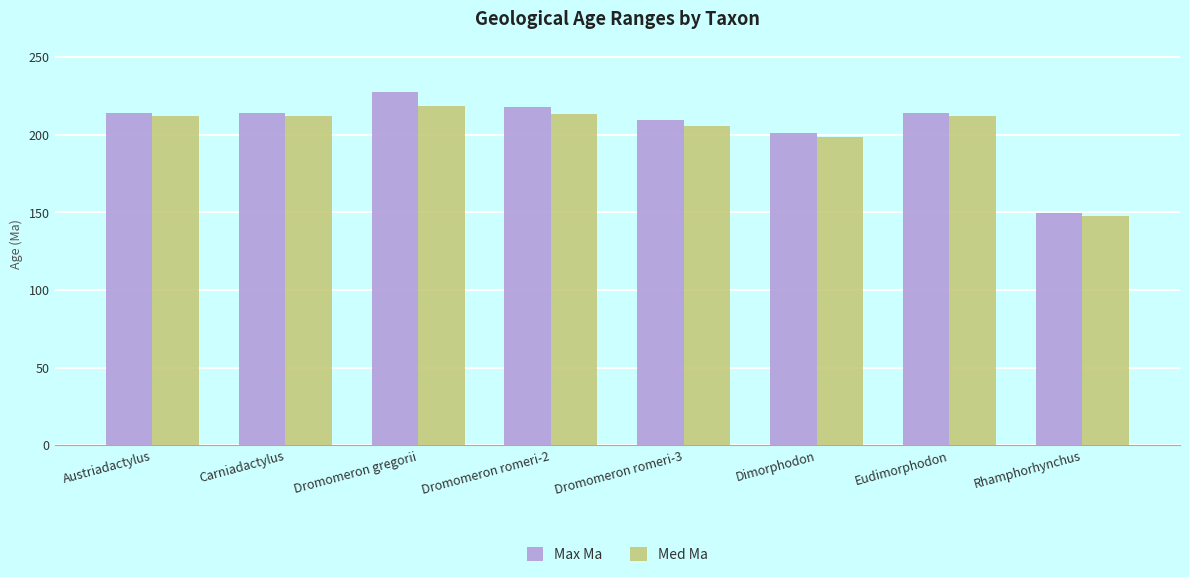

Which series changed the most between Dromomeron romeri-2 and Rhamphorhynchus?

Max Ma